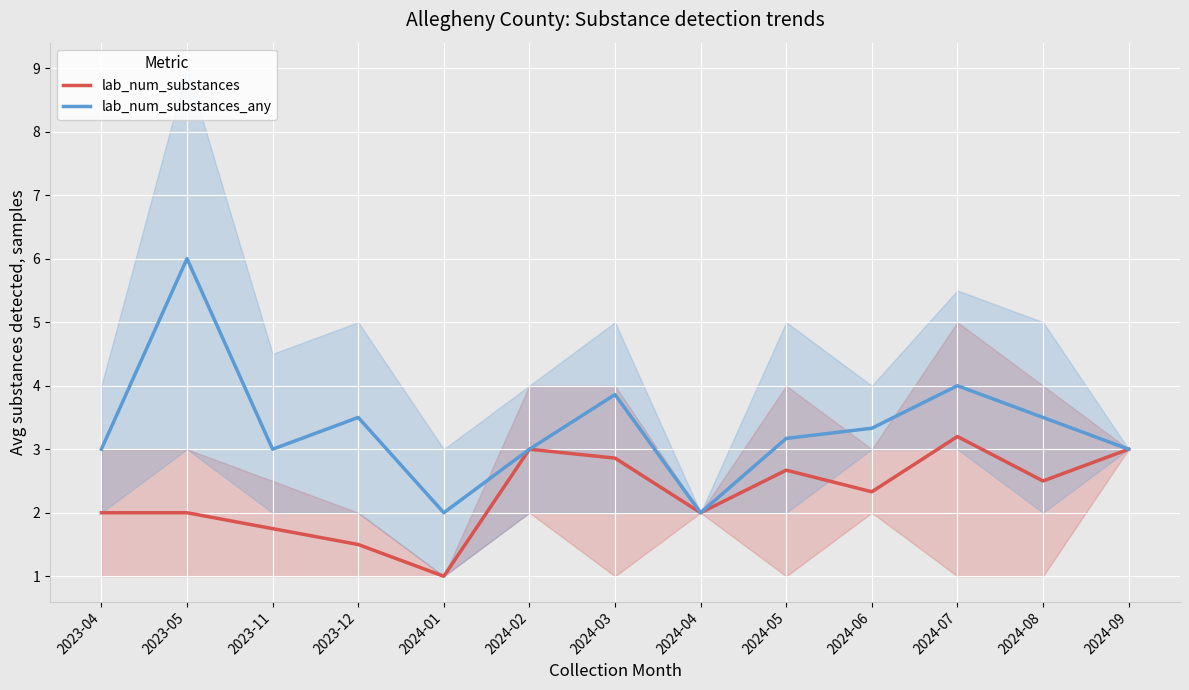

What is the difference between the lab_num_substances values at 2023-04 and 2024-09?

1.0